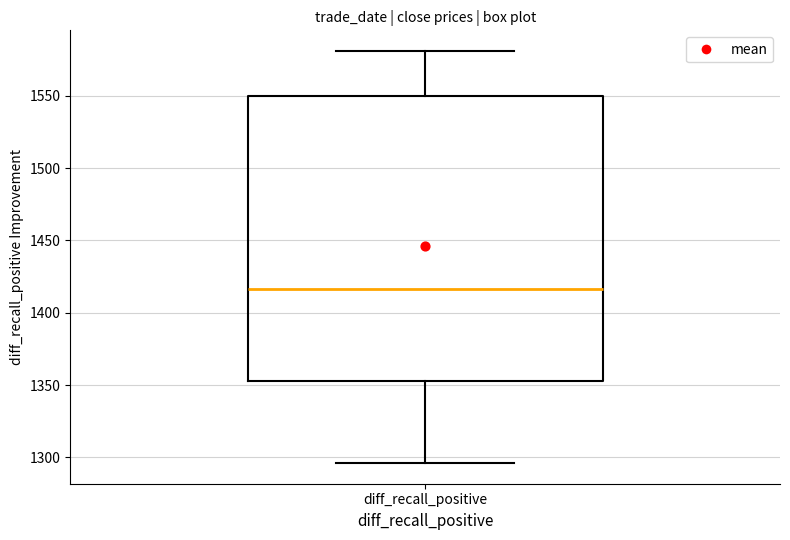

Transcribe this box plot: give where the median line is, the range the box spans, and where the two whiskers end, as read against the y-axis. The values are not printed on the chart, so give them approximately, as read against the axis.

median 1415, box 1355 to 1550, whiskers 1295 to 1580